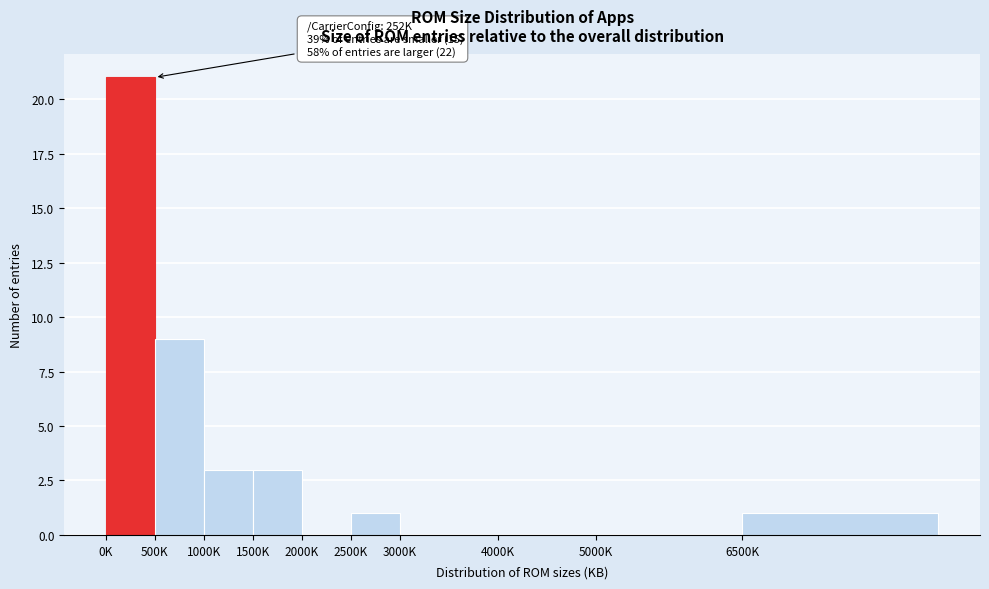

Reading left to right, list all the values displayed in this chart.

0K=21	500K=9	1000K=3	1500K=3	2000K=0	2500K=1	3000K=0	4000K=0	5000K=0	6500K=1